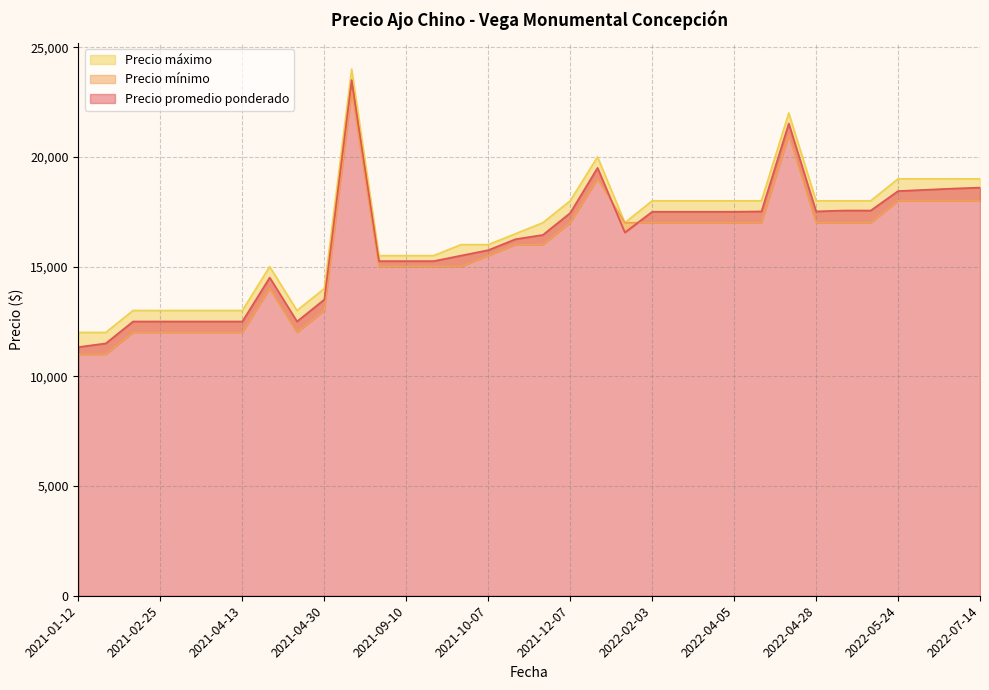

How many values in the Precio máximo series exceed 17000?

16